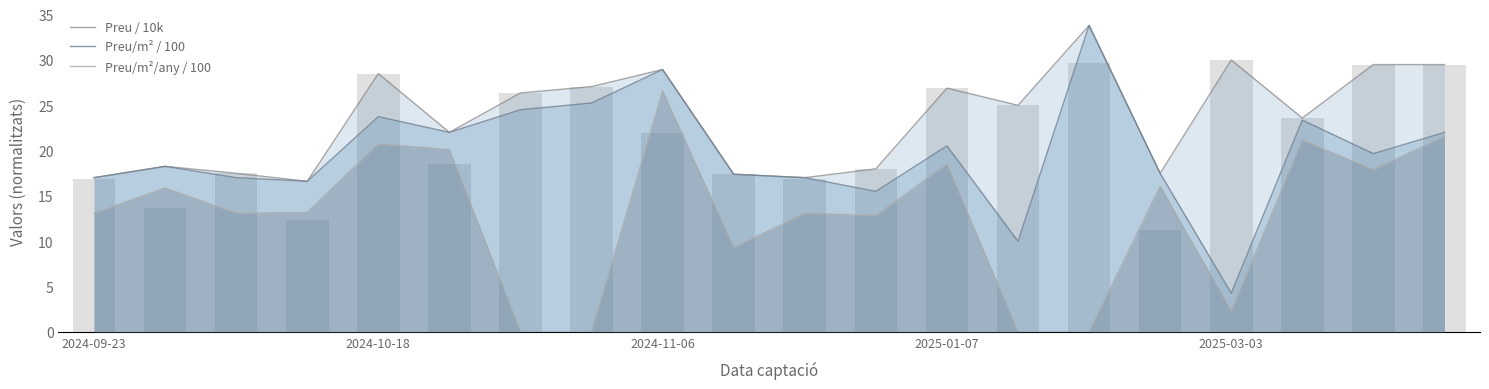

Which series has the largest range (max minus min)?

Preu/m² / 100